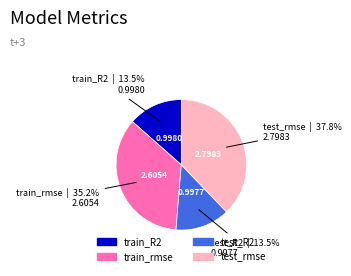

True or false: train_rmse accounts for 35% of the total.

True